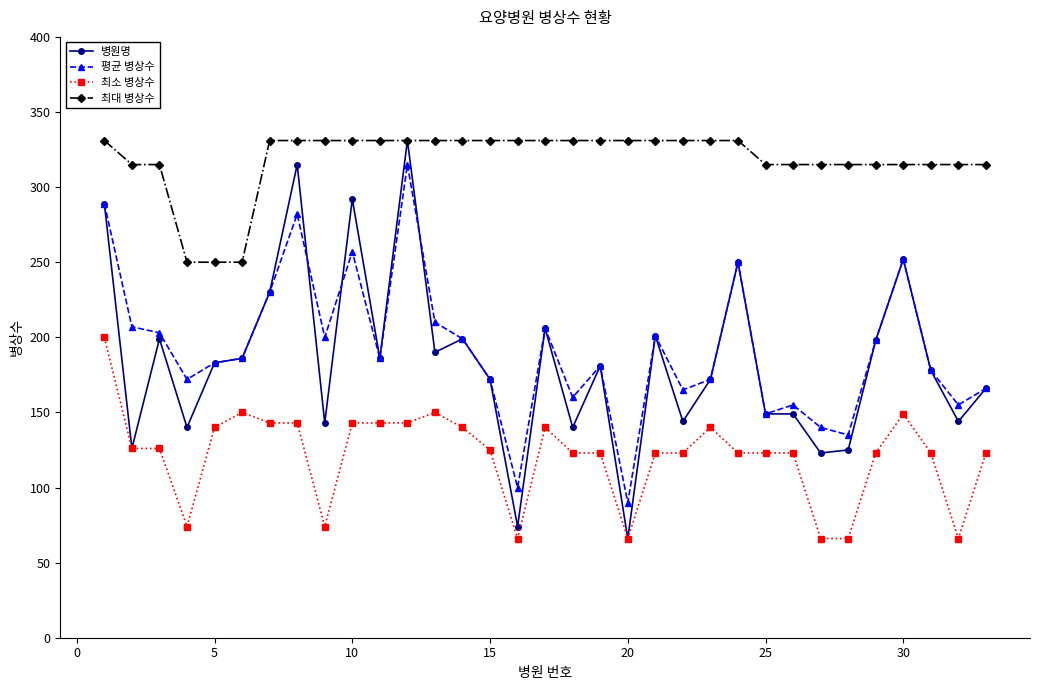

Count the number of data series in this chart.

4